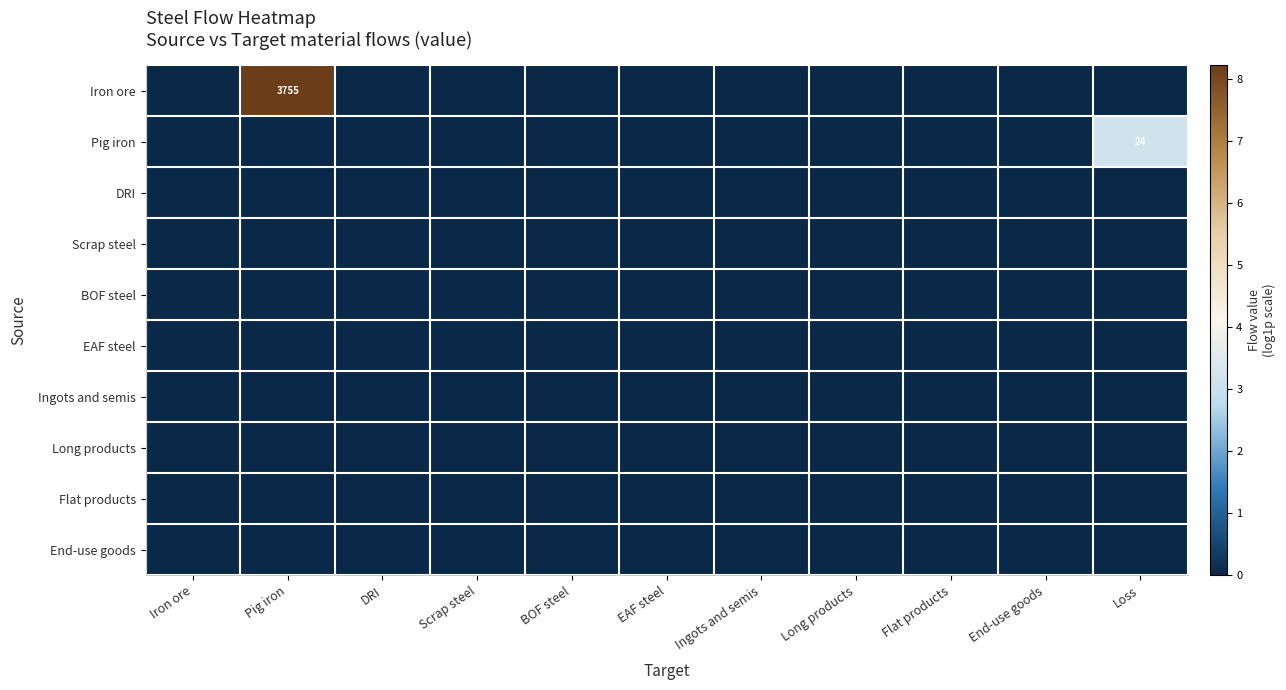

Which series has the largest total across all categories?

Iron ore